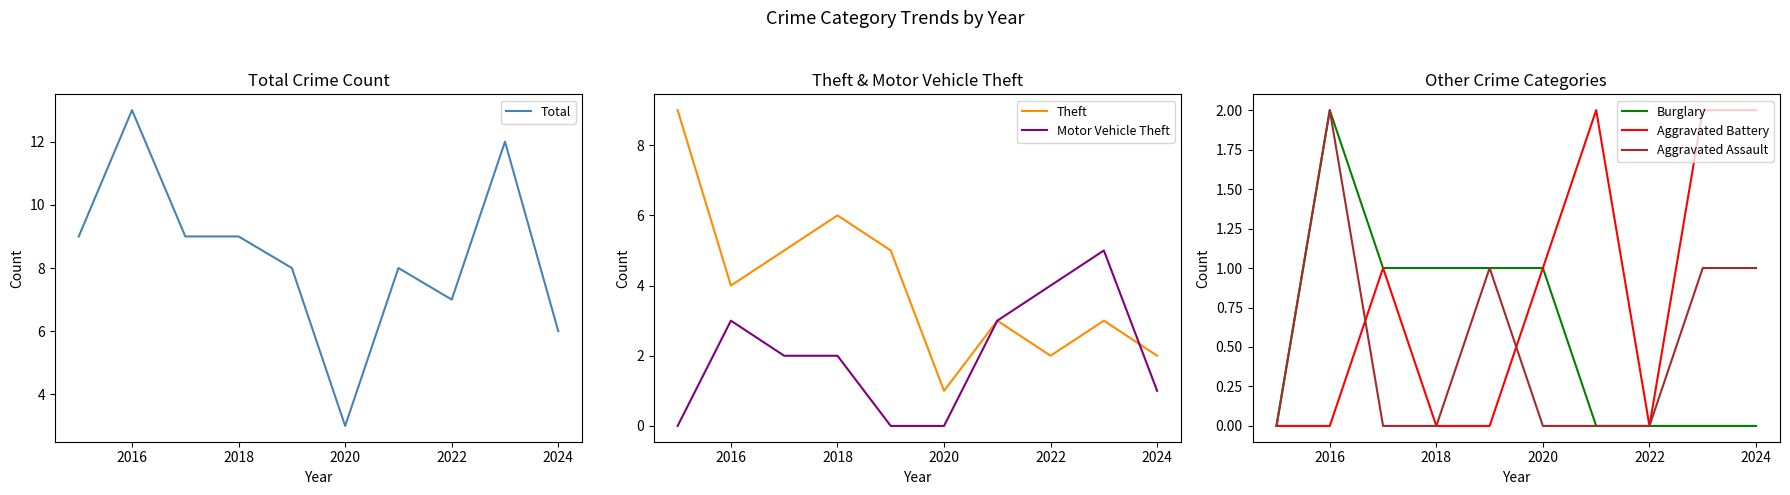

What is the maximum value for Total?

13